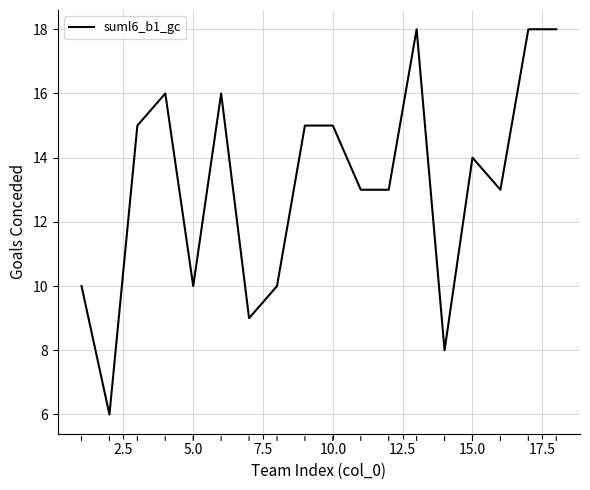

What is the maximum value shown in the chart?

18